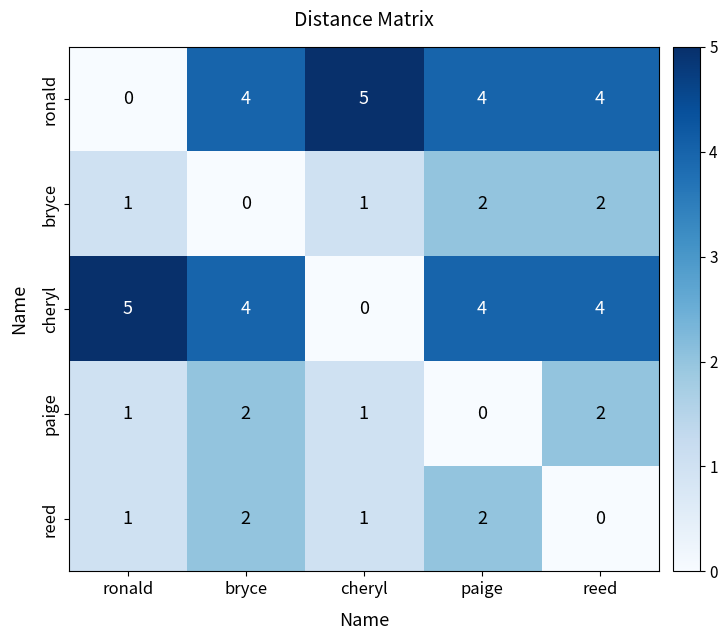

At which label is ronald closest to 2?

ronald